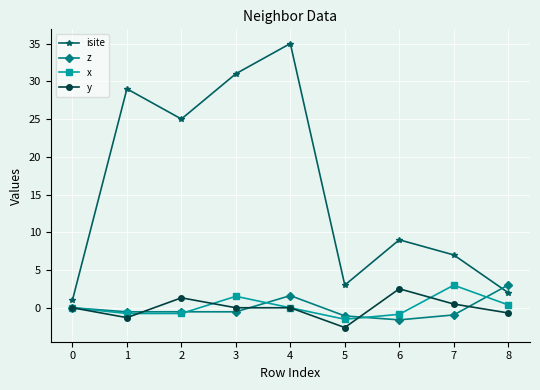

Rank the series at 3 from lowest to highest value.

z, y, x, isite